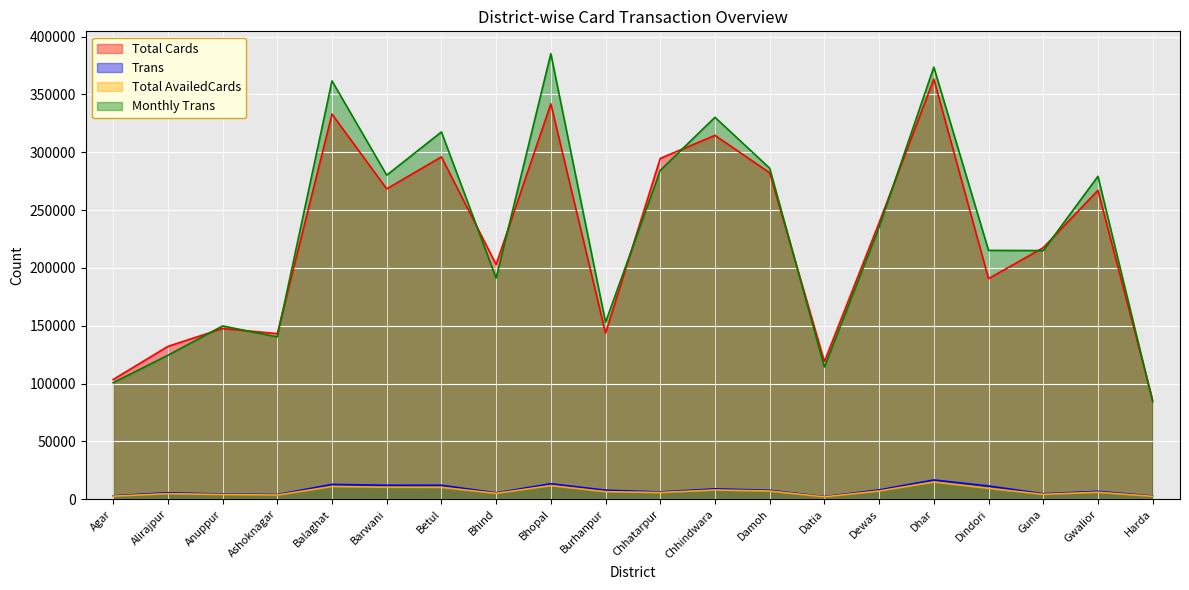

What is the label of the 17th point from the right?

Ashoknagar